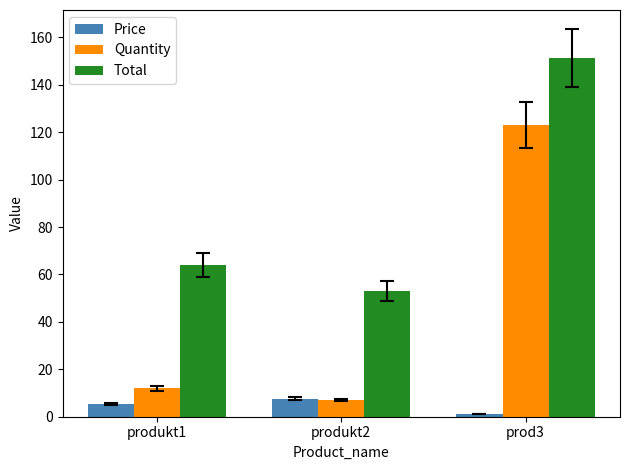

True or false: Quantity has a value of 7.0 at produkt2.

True